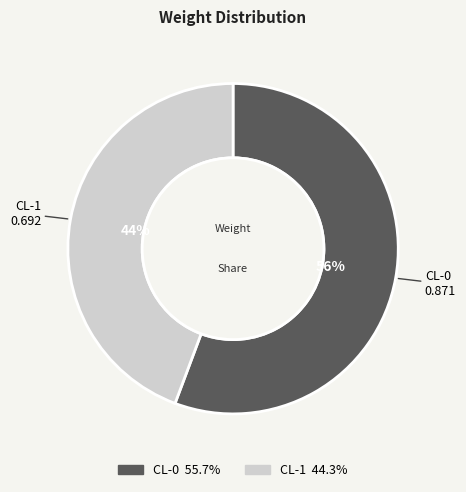

Which slice is the smallest?

CL-1